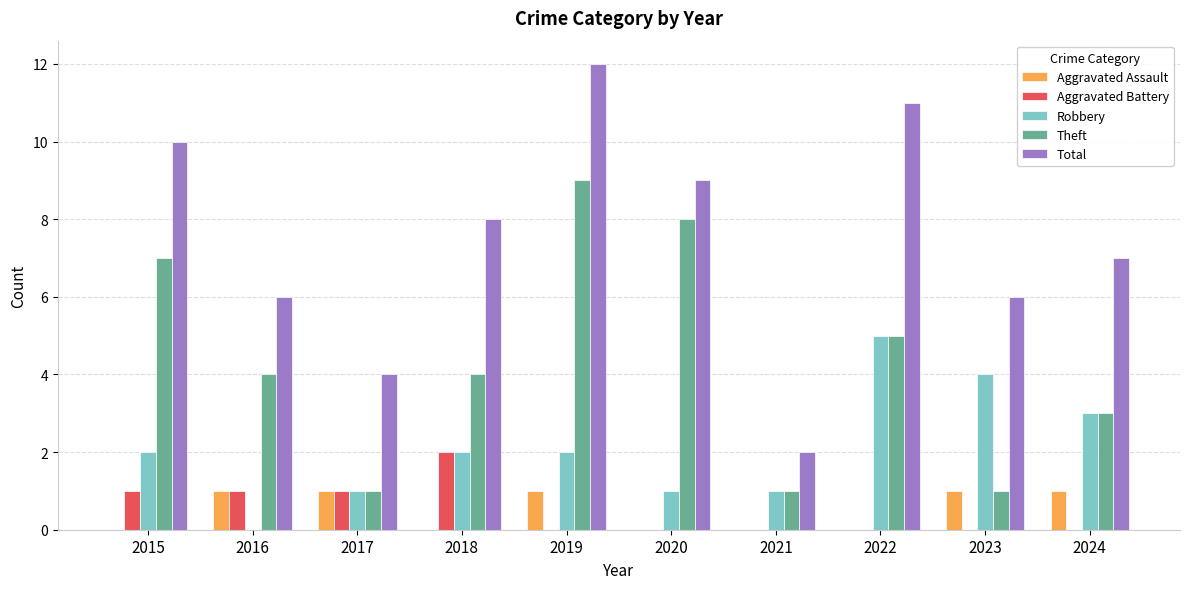

What is the sum of all Theft values?

43